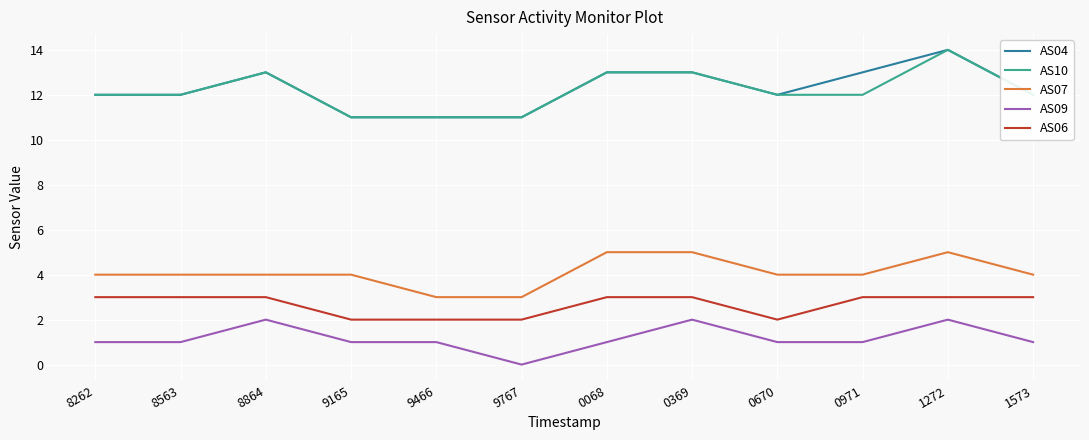

What is the spread (max minus min) of values at 0971?

12